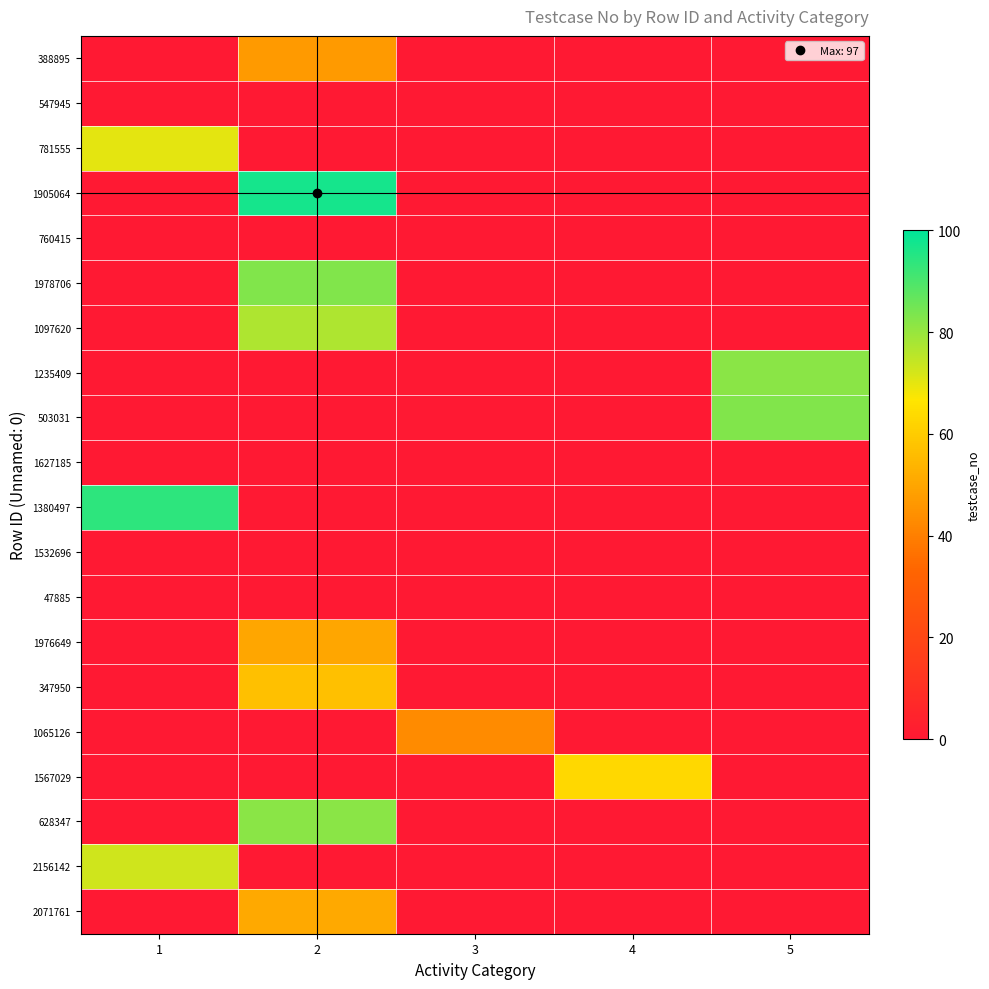

At how many categories does at least one series exceed 25?

5